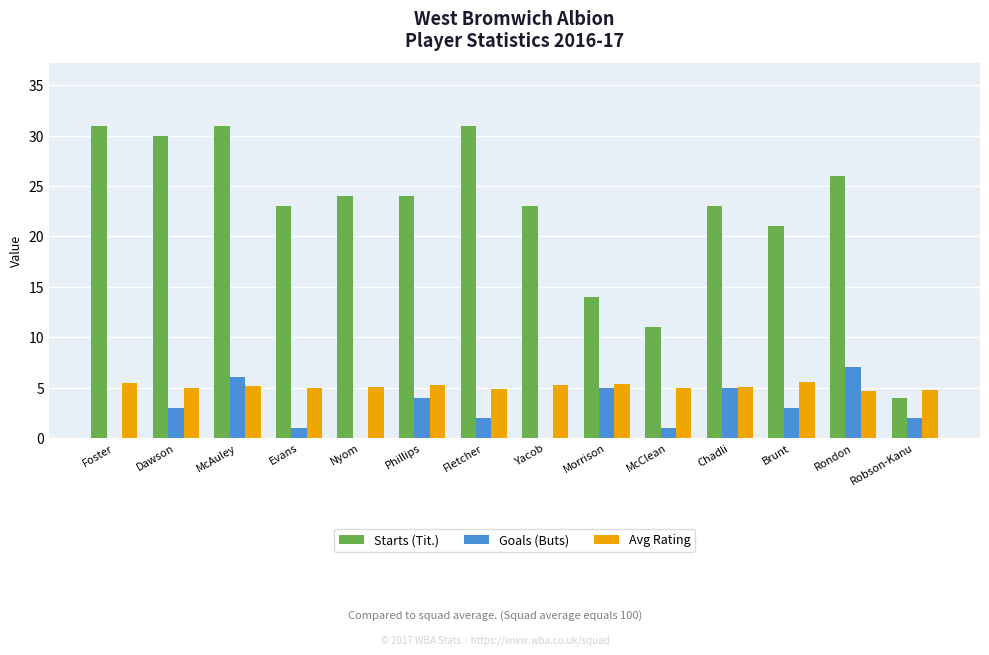

The Avg Rating series shows 1.9 at Chadli. True or false?

False